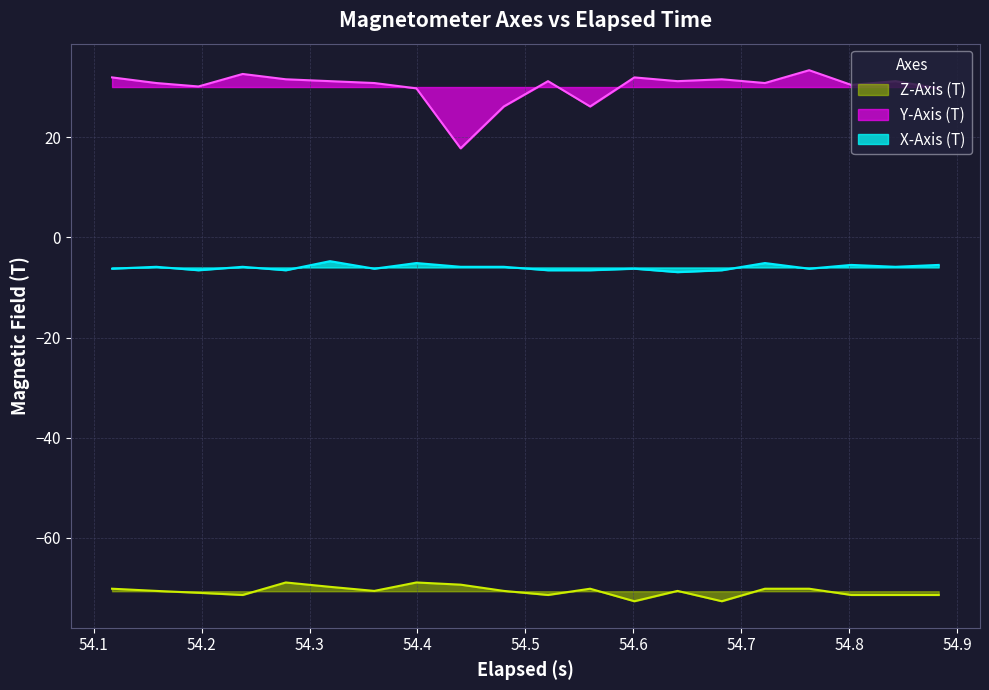

What is the smallest value displayed?

-72.7